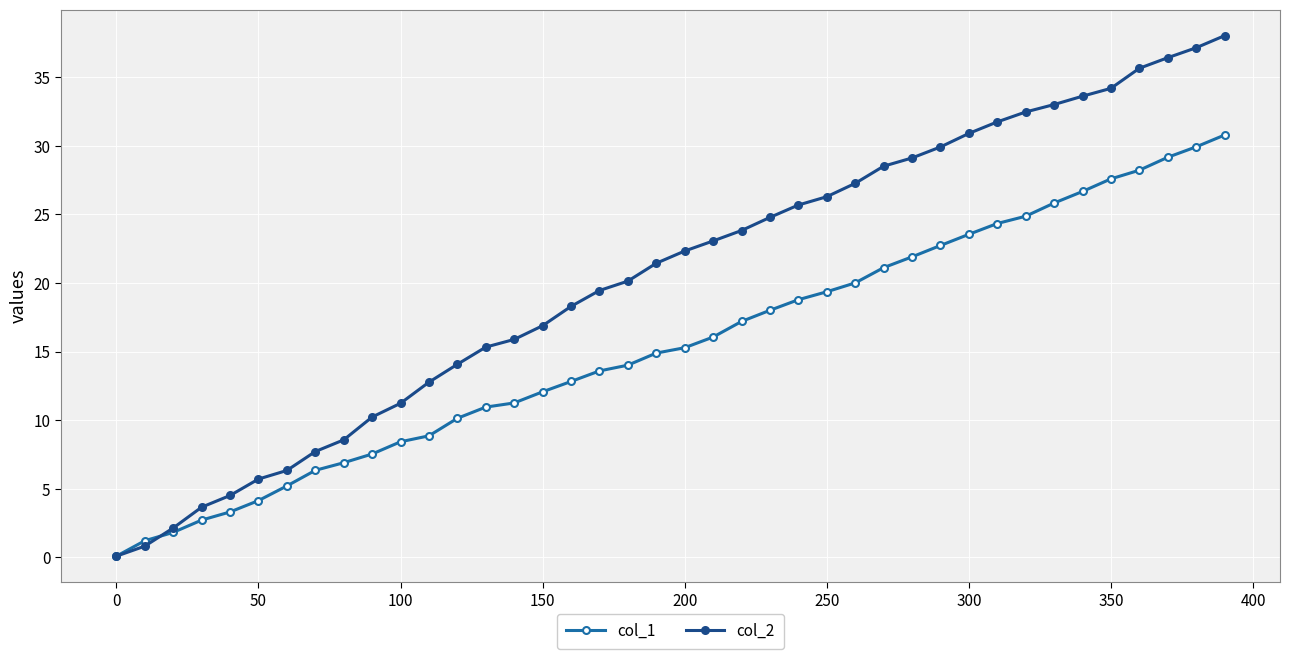

Which series has the largest range (max minus min)?

col_2